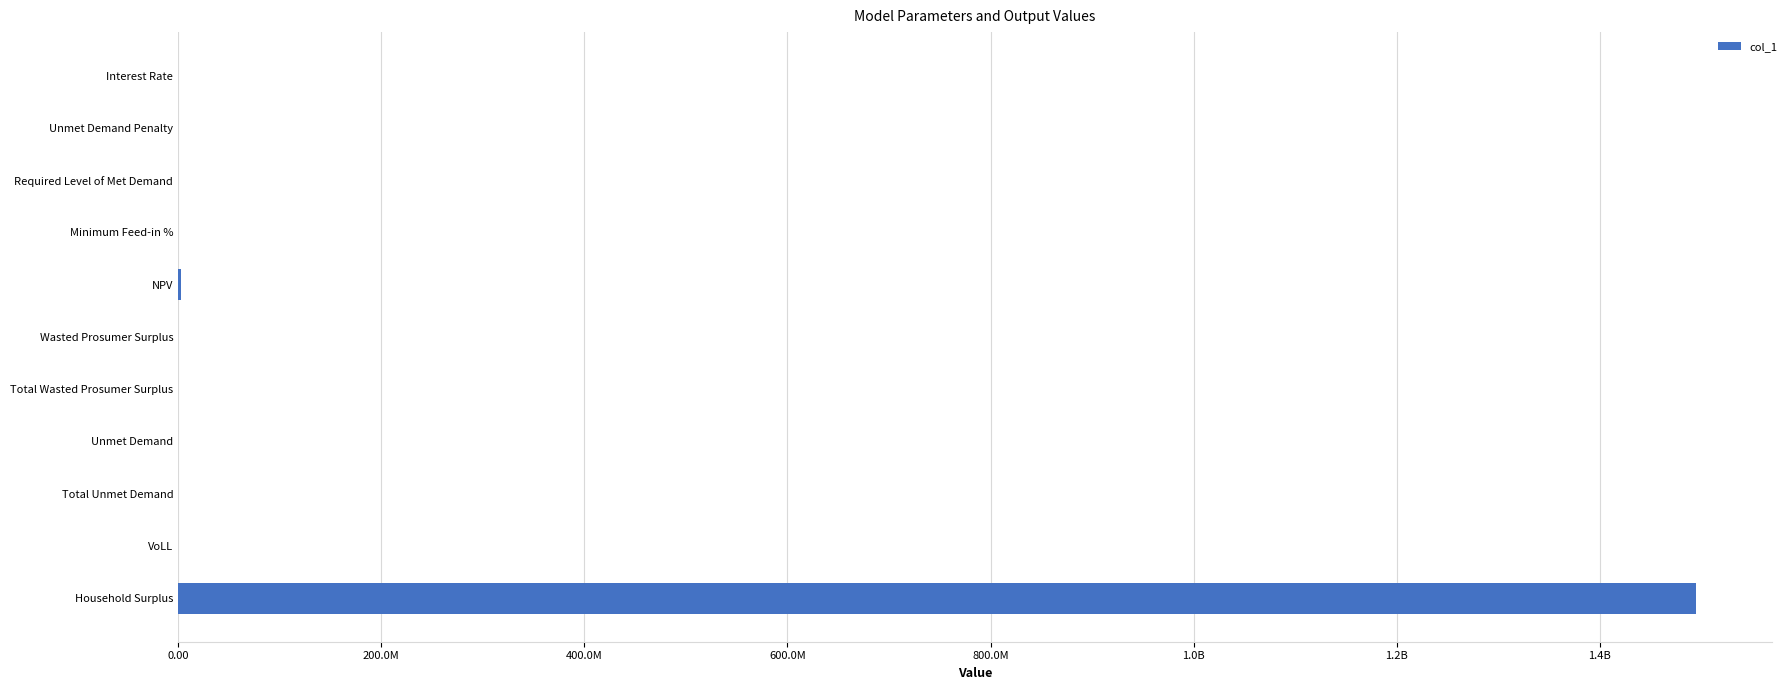

Are the bars horizontal?

Yes